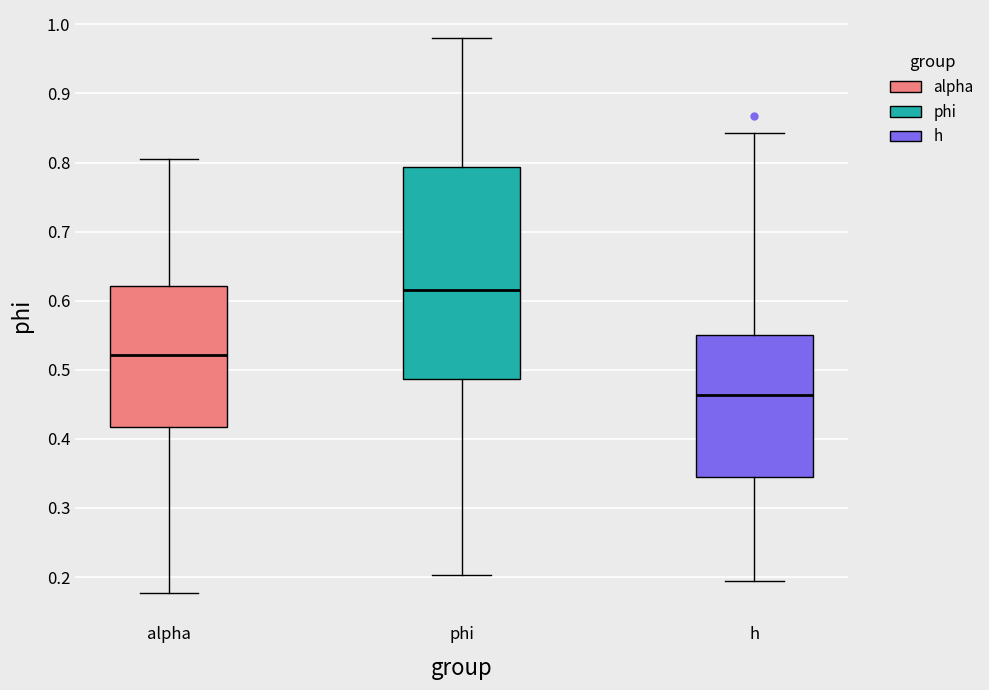

Which box has the highest median line?

phi